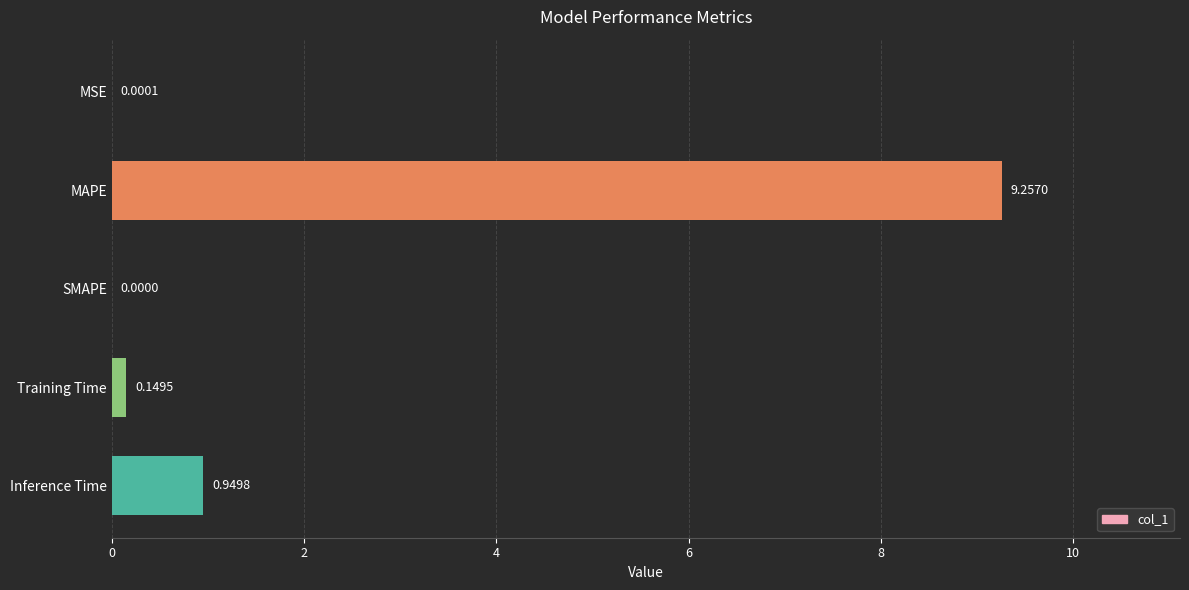

At which label is the value closest to 4?

Inference Time